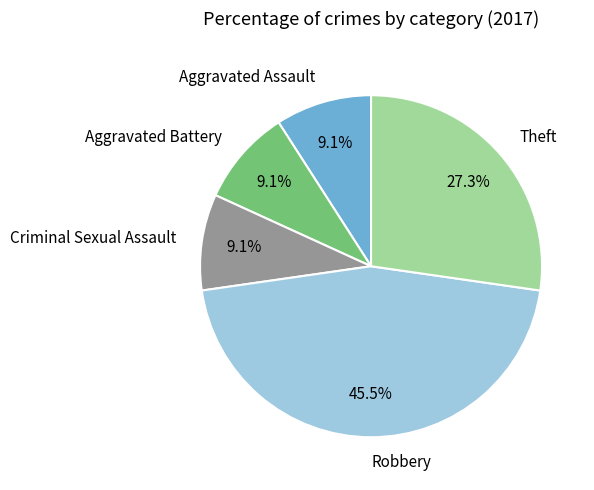

True or false: Criminal Sexual Assault accounts for 20% of the total.

False